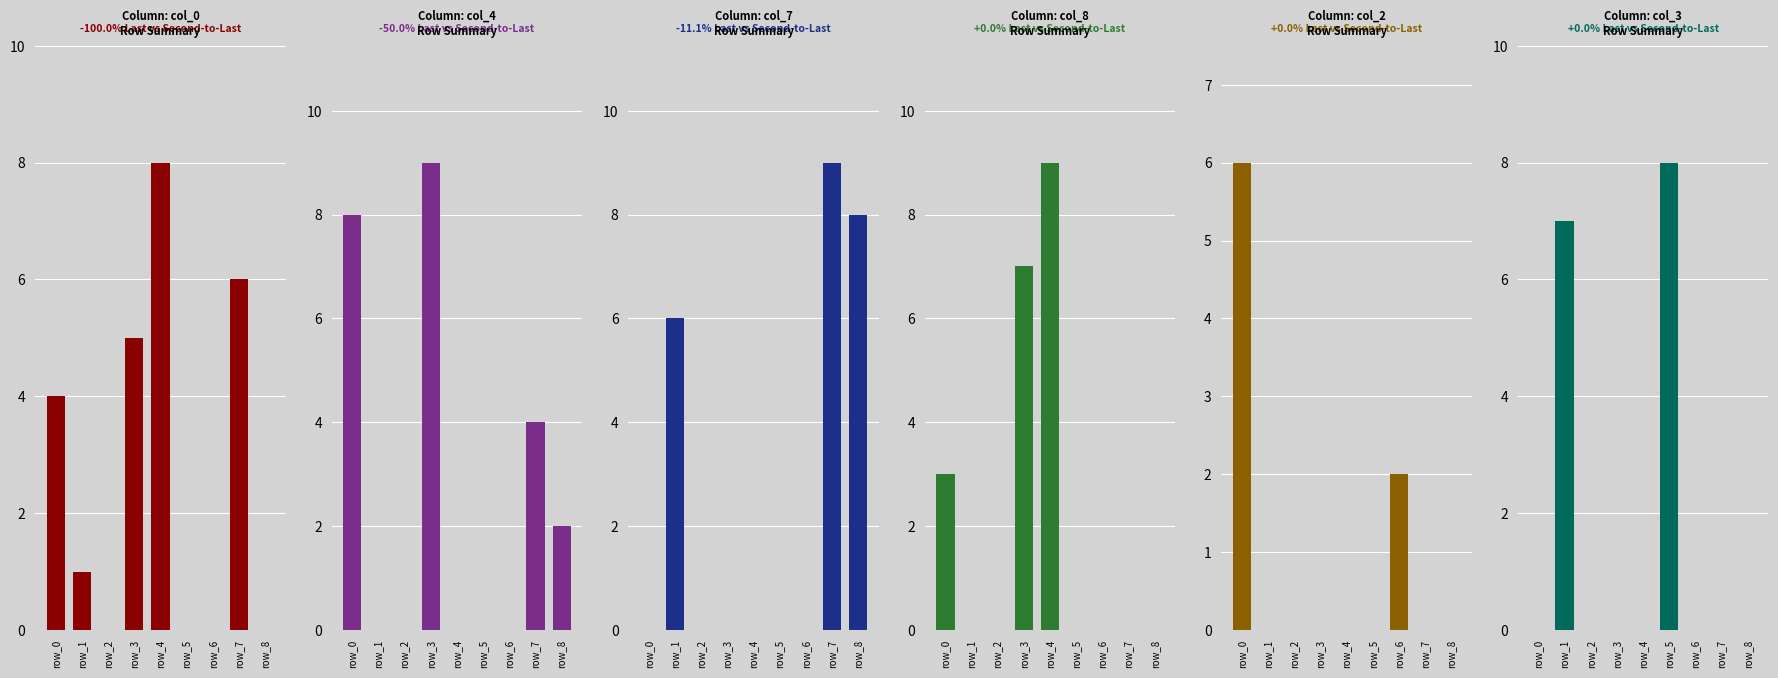

What is the value of the col_0 bar at the 8th from the left?

6